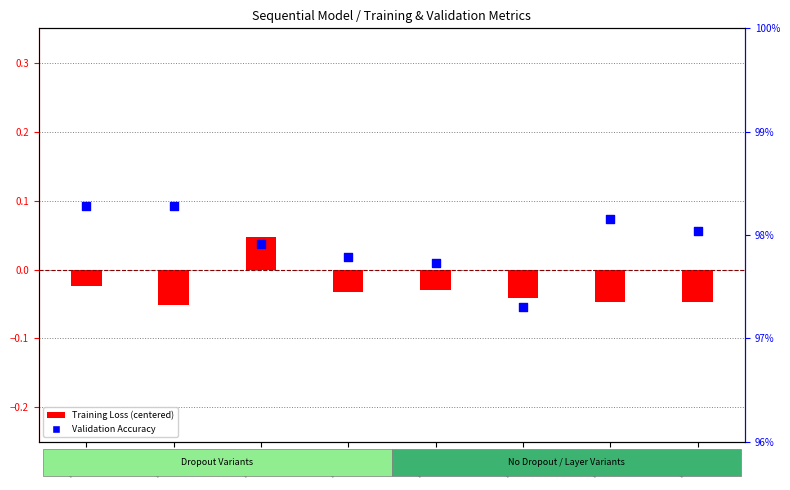

What are all the series names shown in the legend?

Training Loss (centered), Validation Accuracy